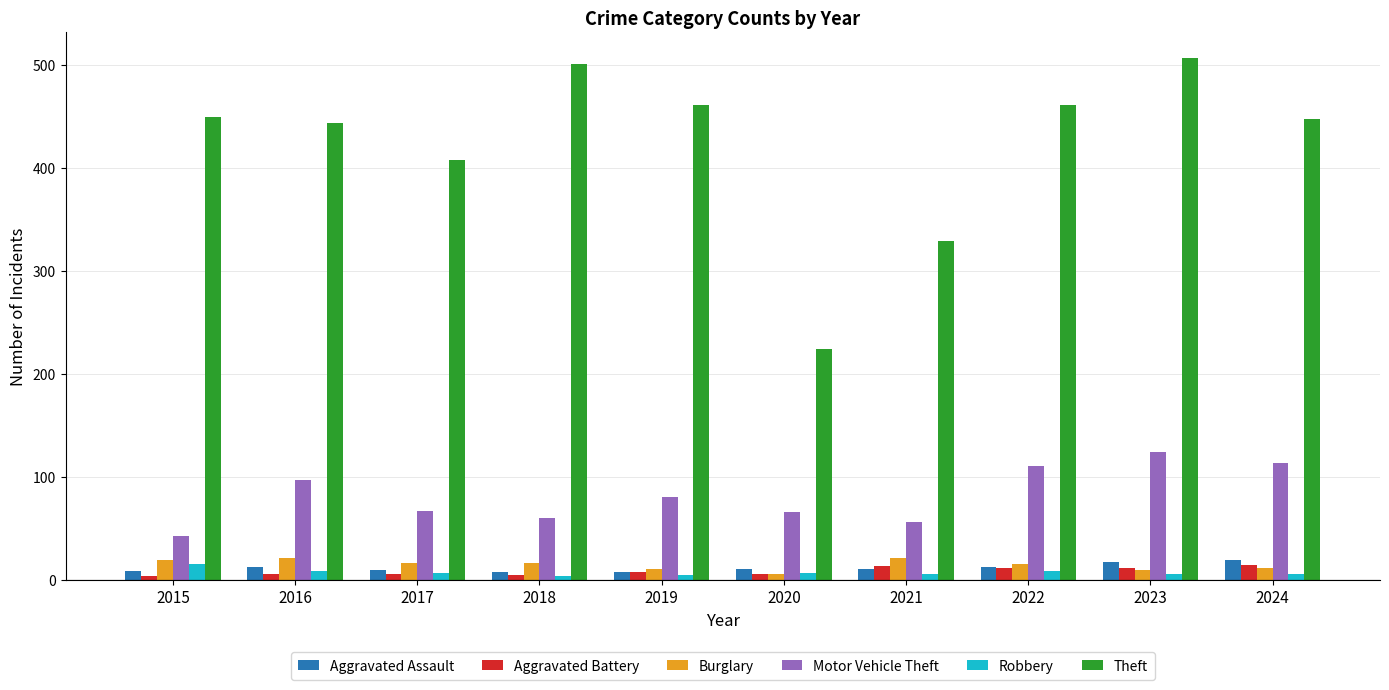

How many data points in Motor Vehicle Theft are less than 80?

5